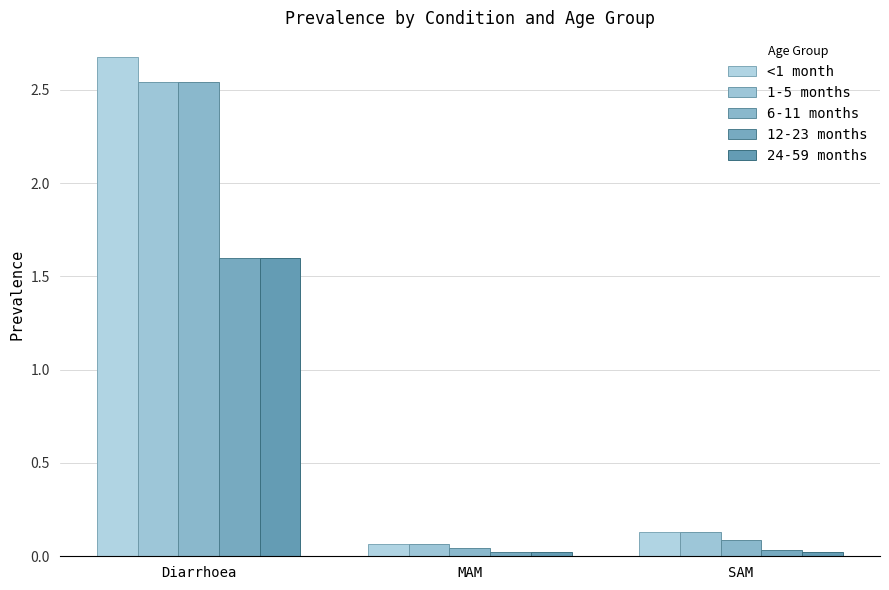

What is the label of the 2nd bar from the left?

MAM